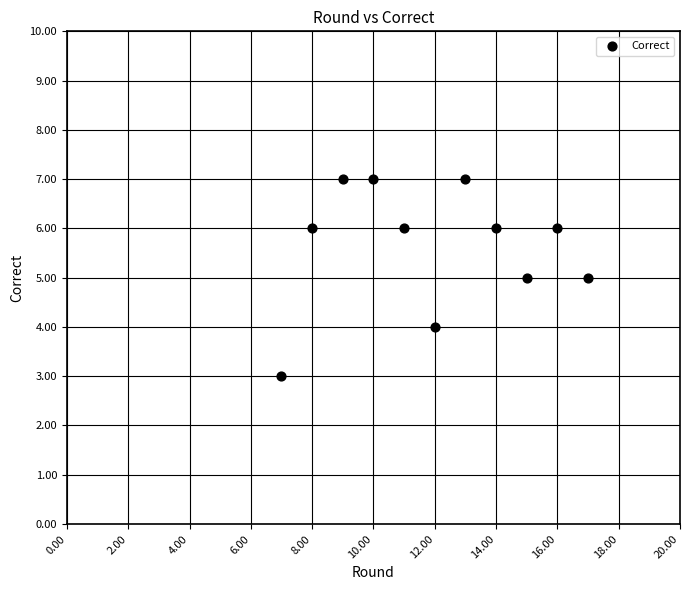

What is the average X value?

12